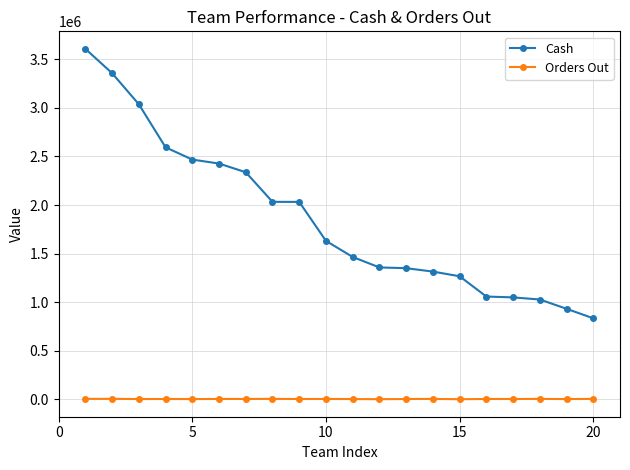

List the series in order of their overall mean, lowest first.

Orders Out, Cash